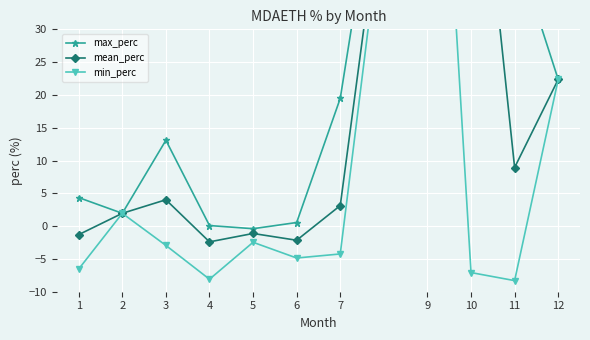

At which category does min_perc reach its first local valley?

4